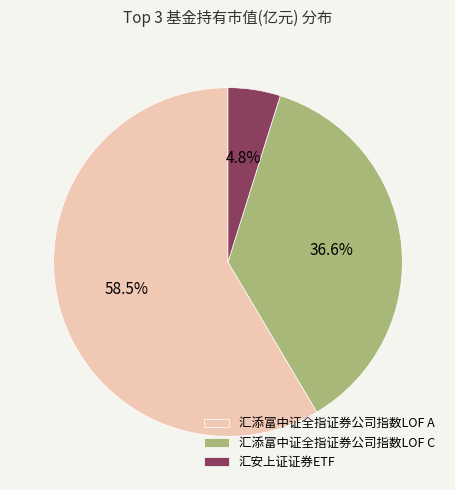

Which has a higher value, 汇添富中证全指证券公司指数LOF C or 汇添富中证全指证券公司指数LOF A?

汇添富中证全指证券公司指数LOF A